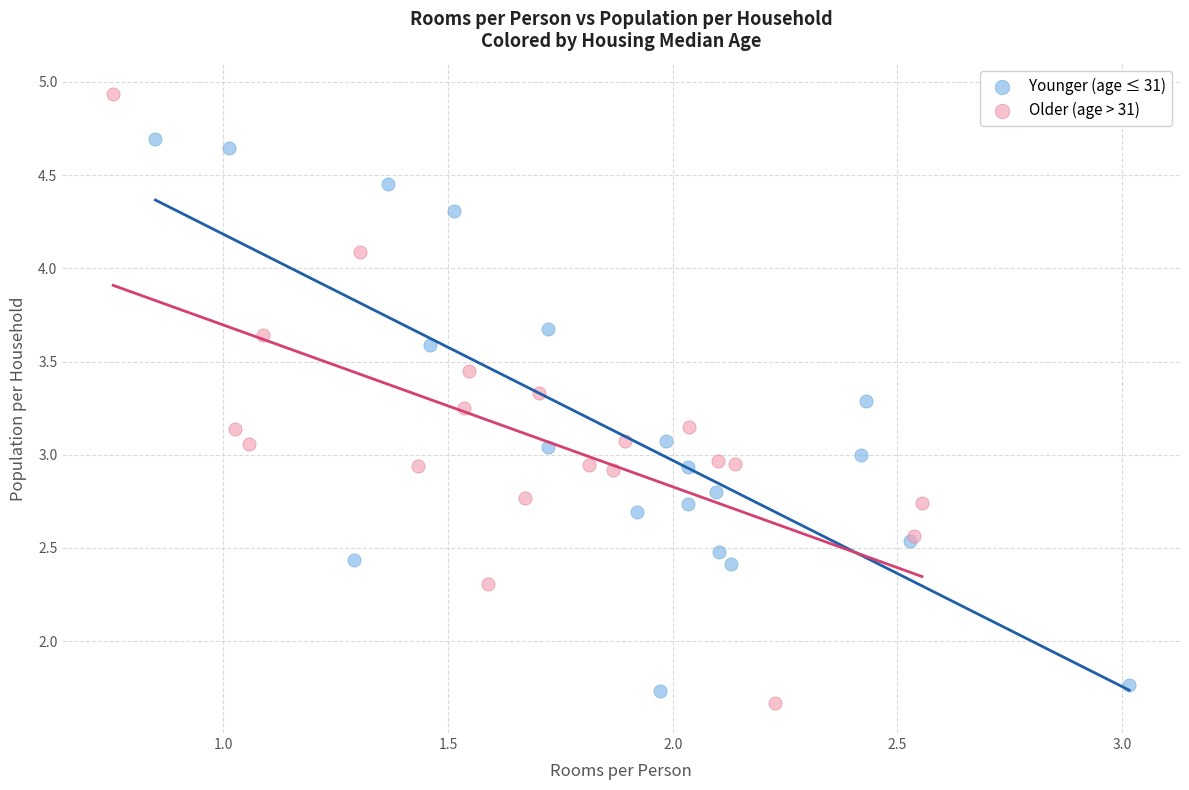

What are all the series names shown in the legend?

Younger (age ≤ 31), Older (age > 31)